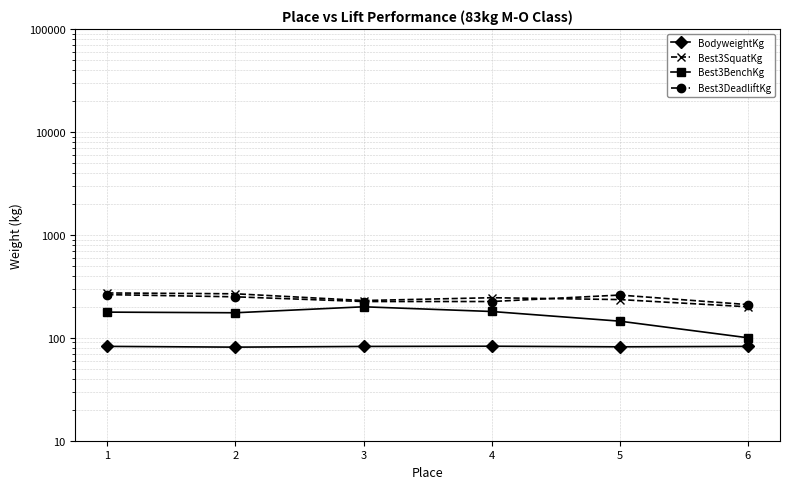

What is the value of the Best3BenchKg point at the 6th from the left?

100.0